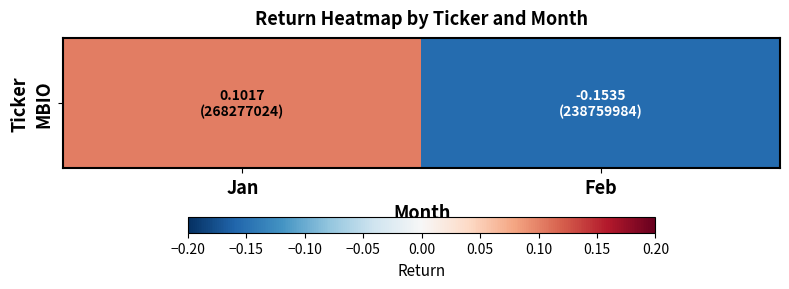

Where is the data nearest to the value 0?

Jan